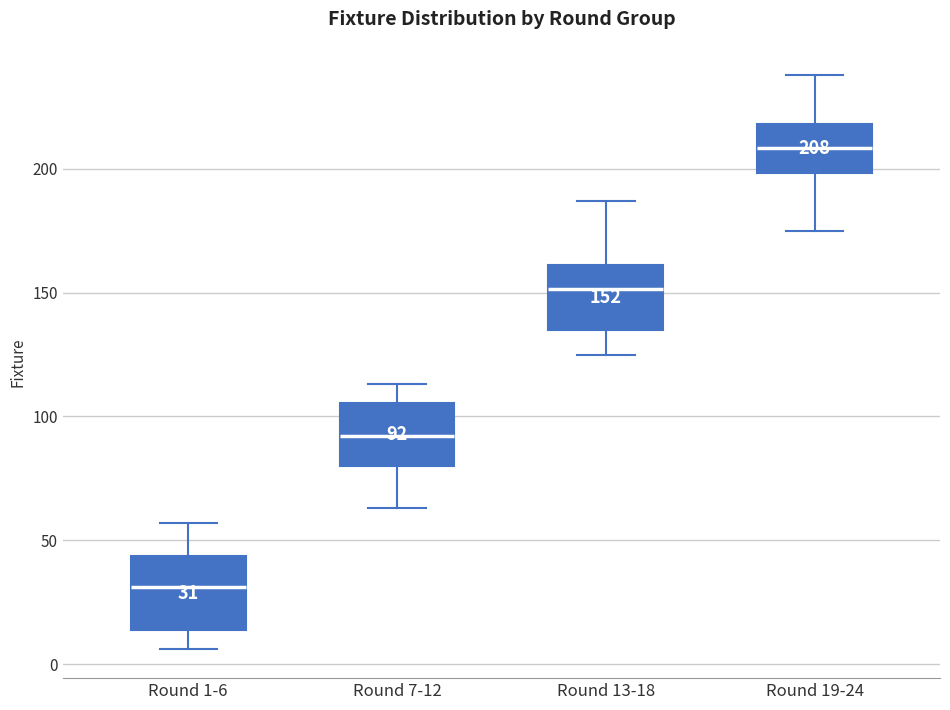

Which box's median line is the lowest?

Round 1-6